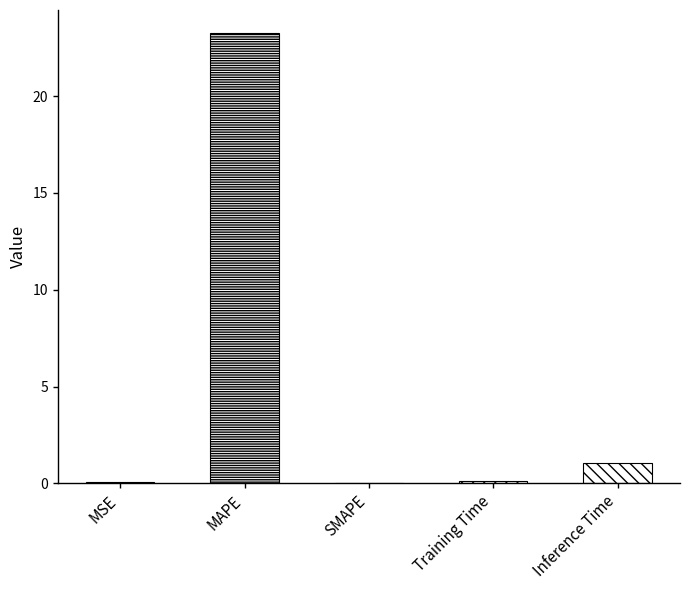

At which label is the value closest to 11?

Inference Time